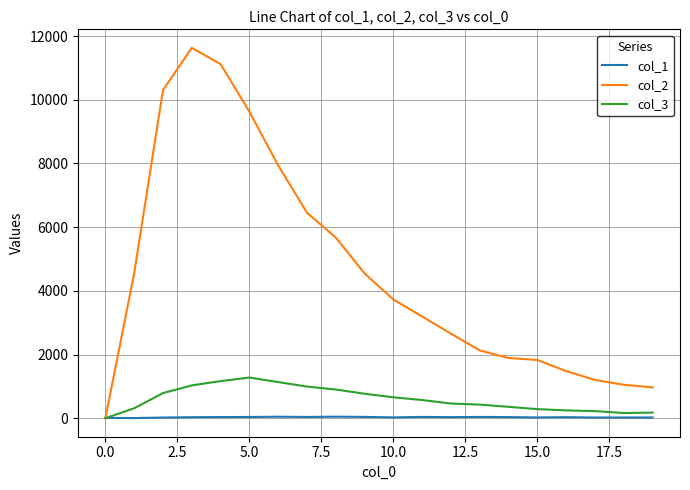

Which series has the largest total across all categories?

col_2